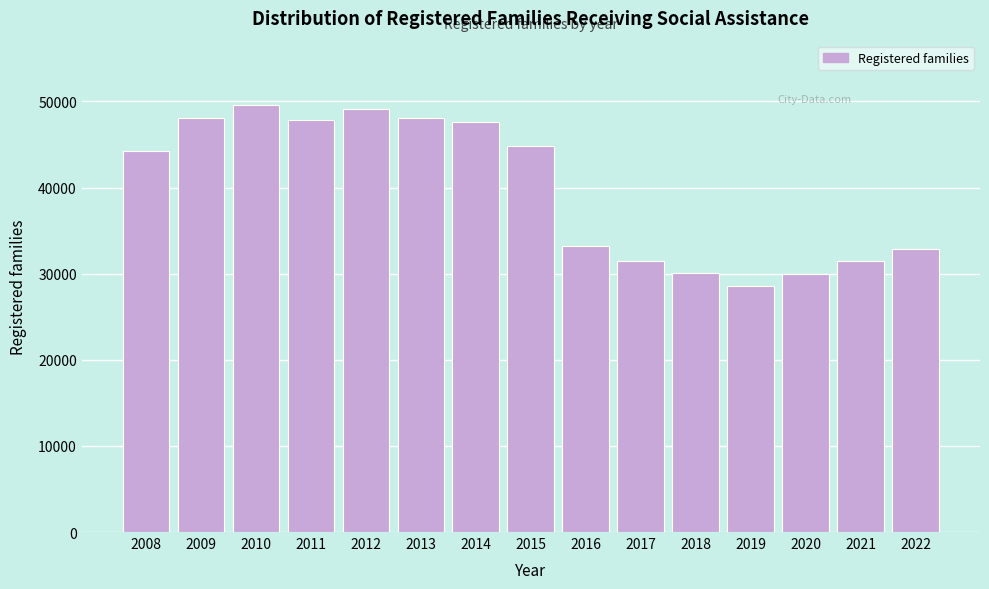

Between 2022 and 2019, which is larger?

2022